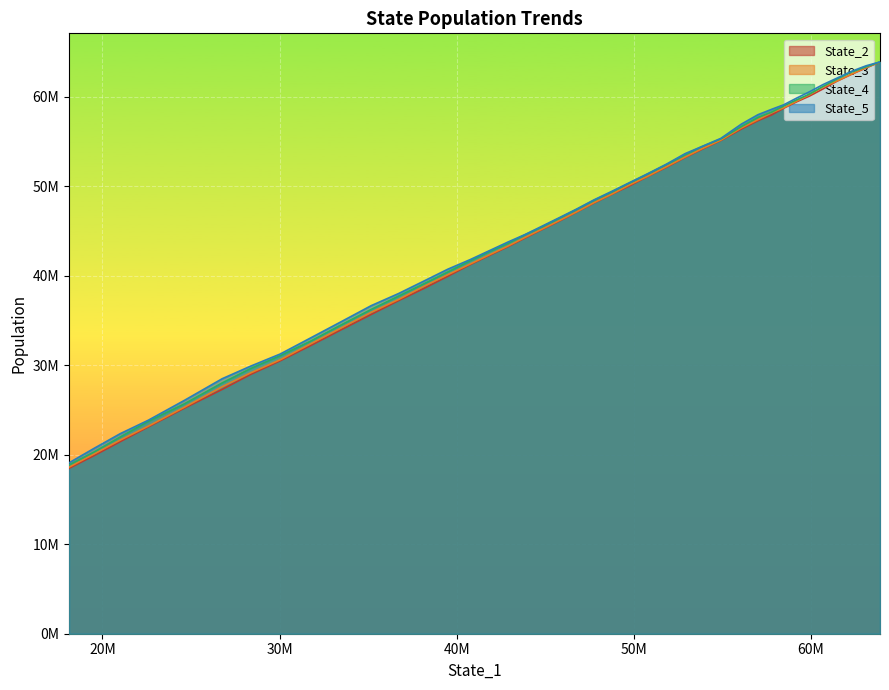

True or false: State_3 and State_4 cross at least once.

False